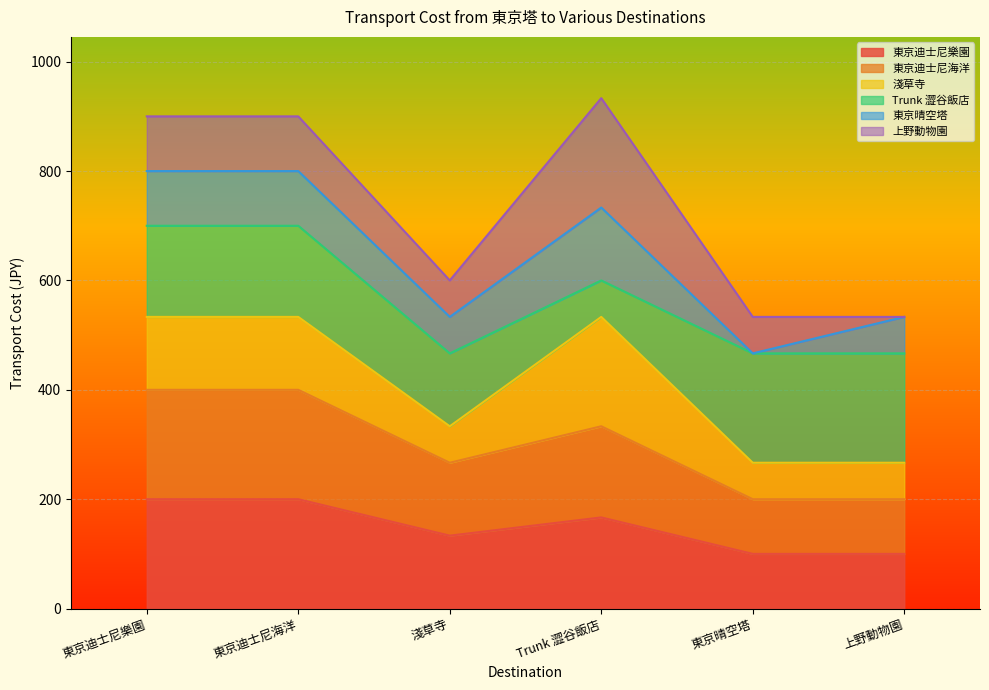

What is the label of the 3rd point from the left?

淺草寺